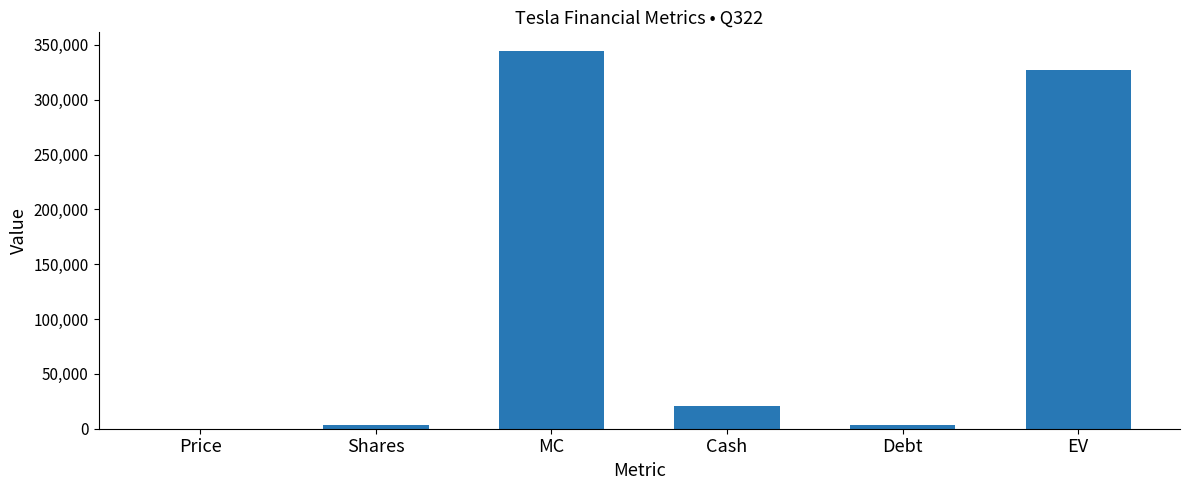

What is the sum of all values?

698762.8